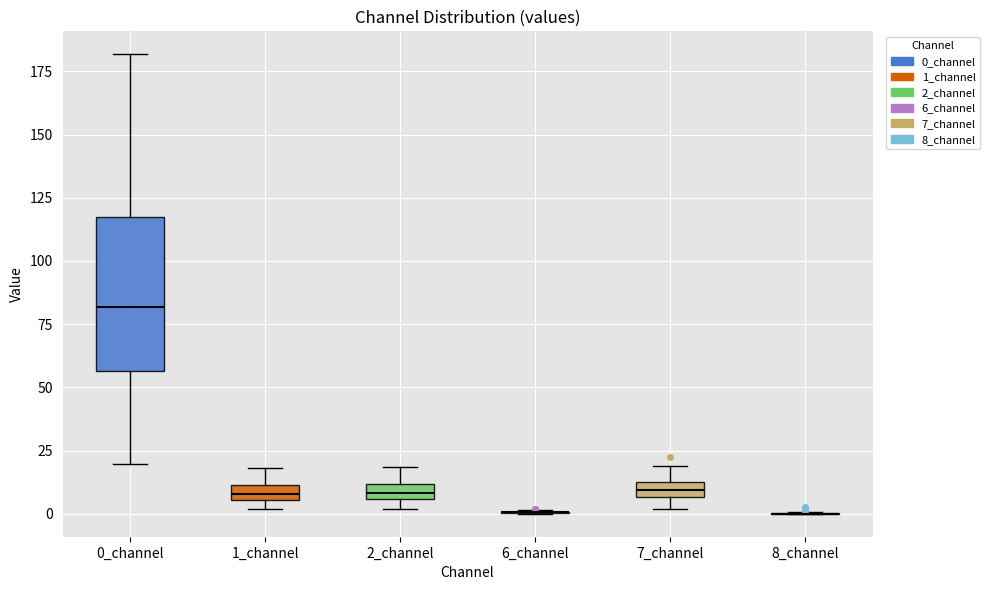

Comparing the boxes themselves (not the whiskers), which one is the tallest?

0_channel